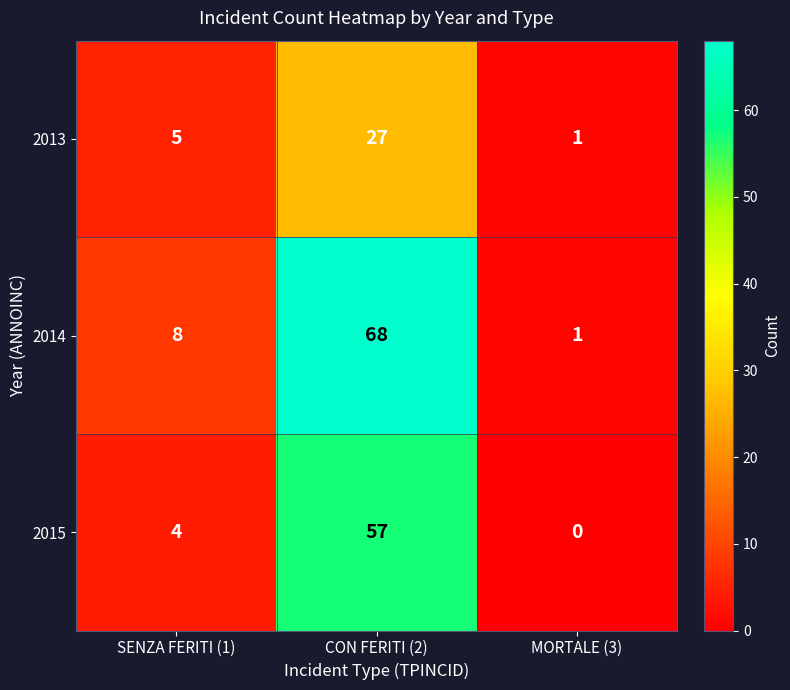

At which category is the sum across all series the highest?

CON FERITI (2)